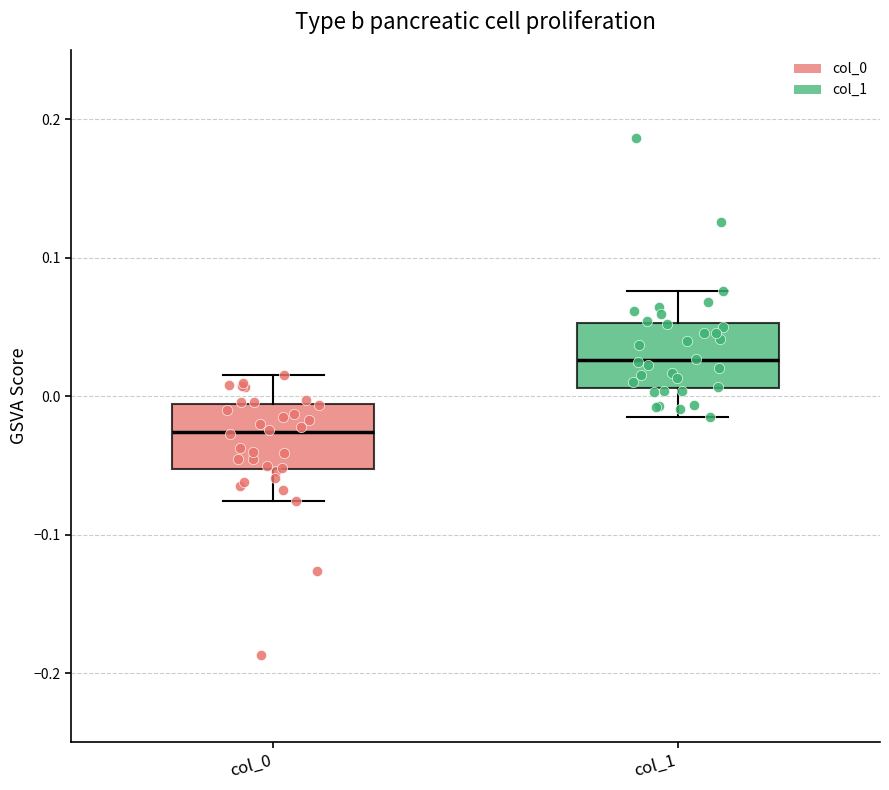

Where does the upper whisker of the box for col_0 end on the y-axis? The values are not printed on the chart, so give them approximately, as read against the axis.

0.02